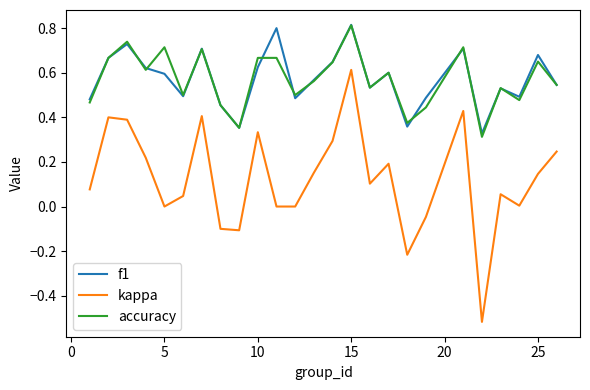

What is the sum of all f1 values?

14.3